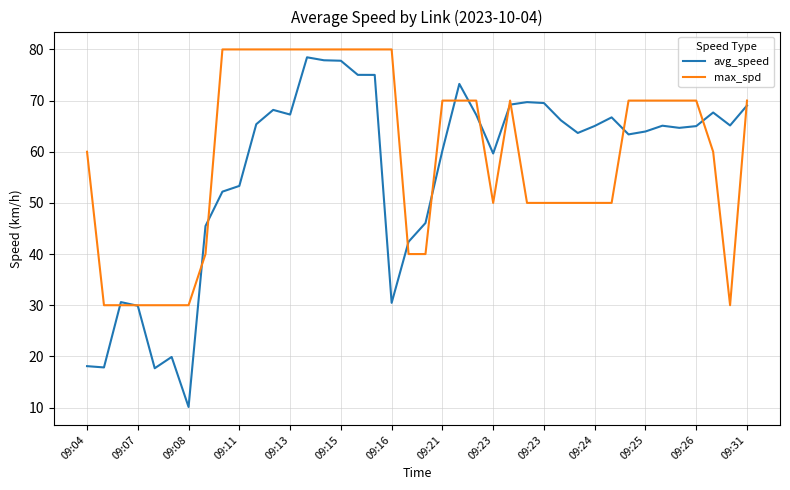

What is the greatest value displayed?

80.0